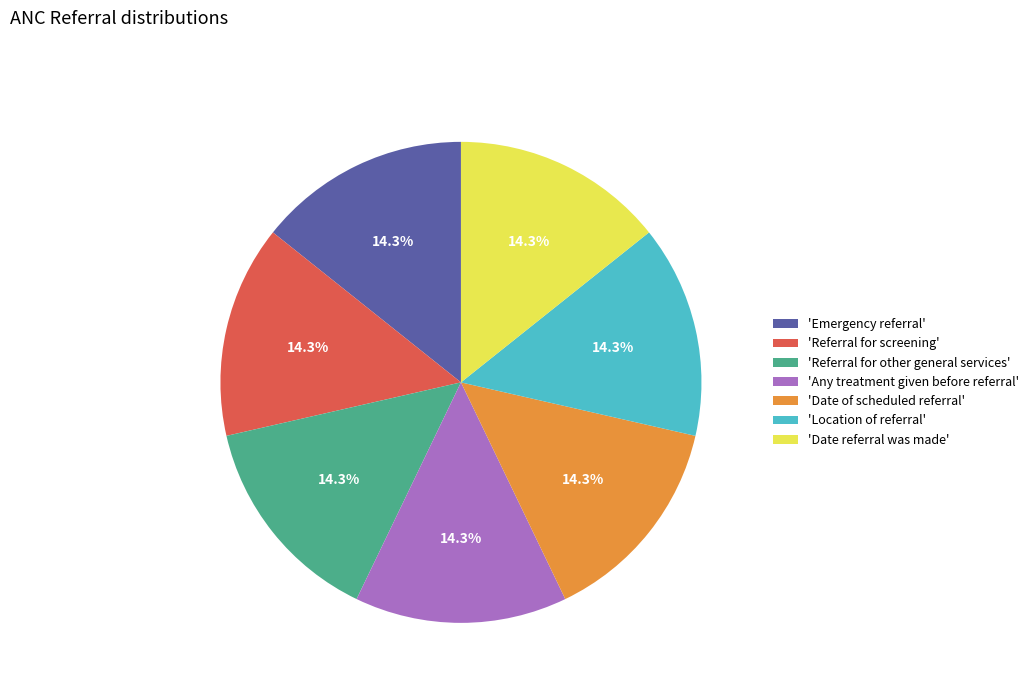

Does any single category account for the majority?

No